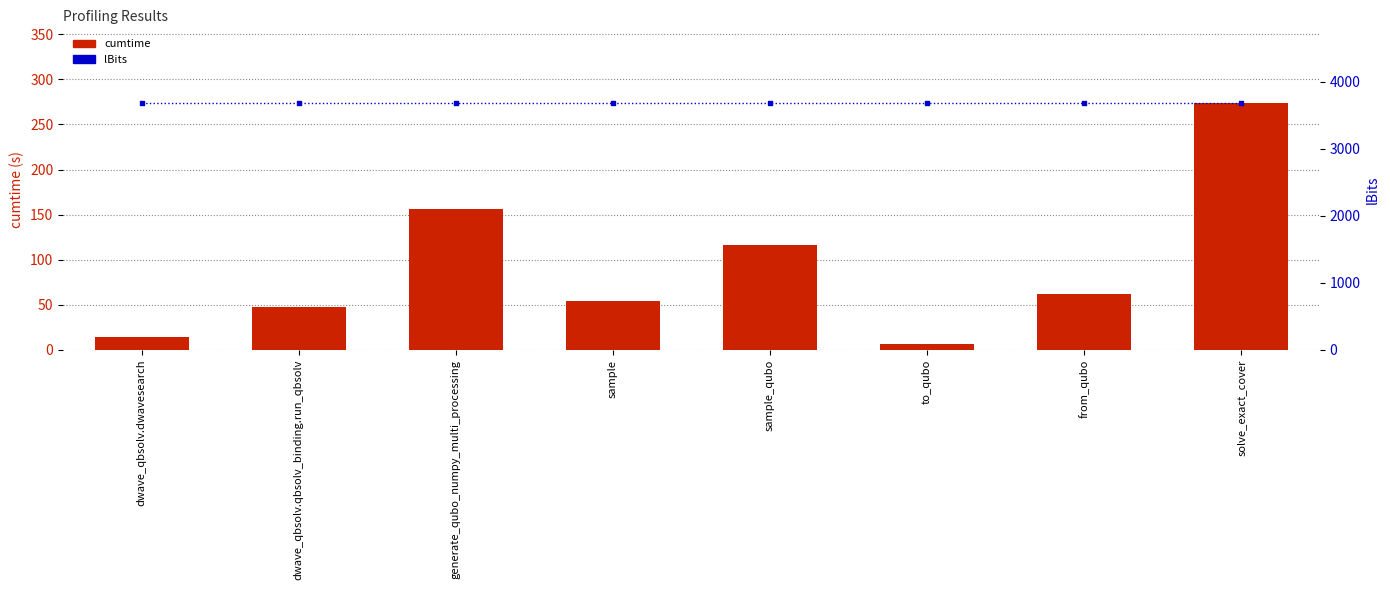

At how many categories does at least one series exceed 2197?

8